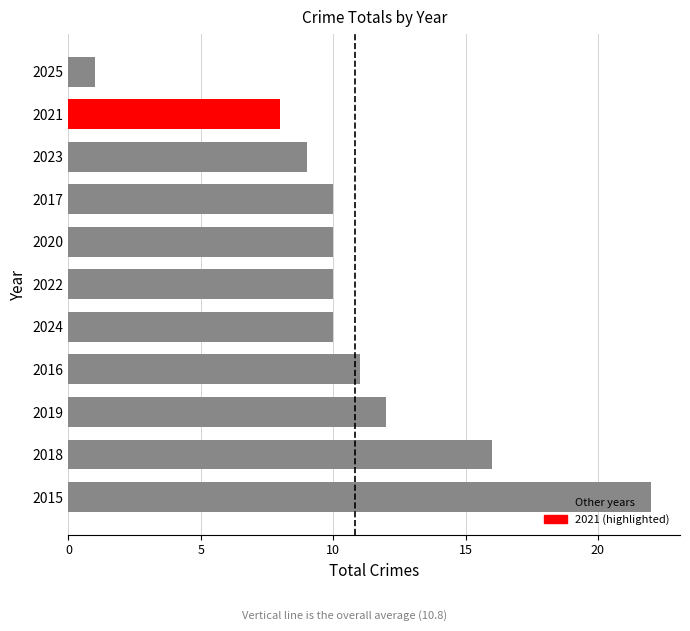

How many data points does each series have?

11